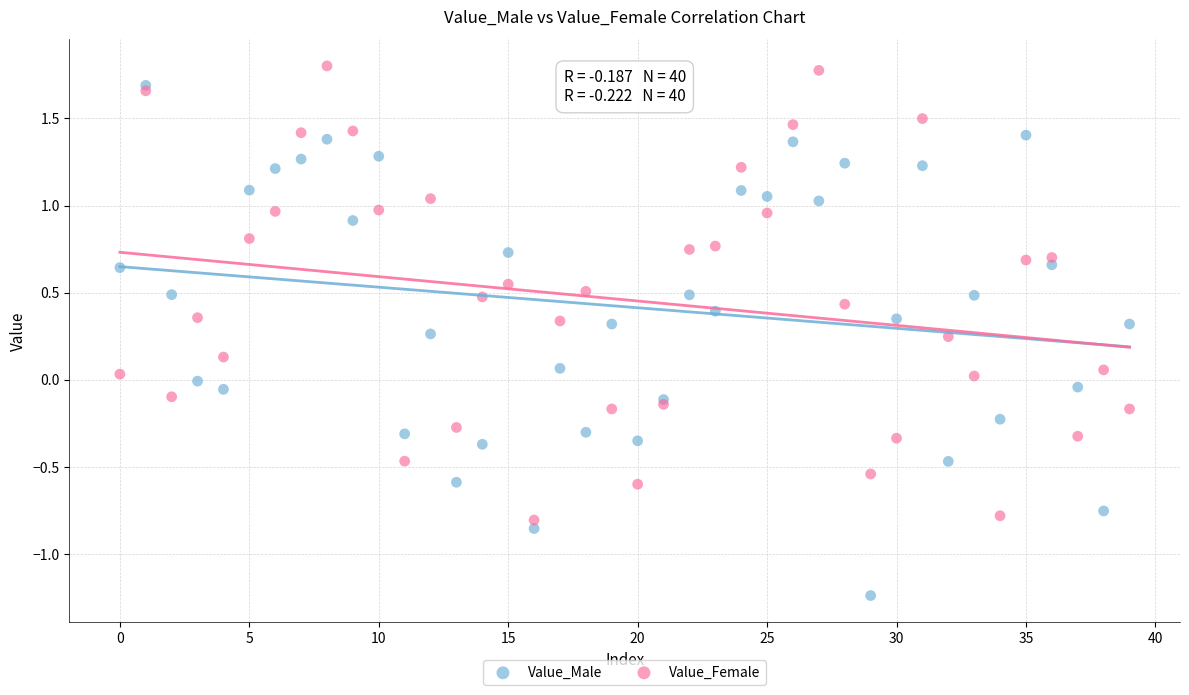

What are all the series names shown in the legend?

Value_Male, Value_Female